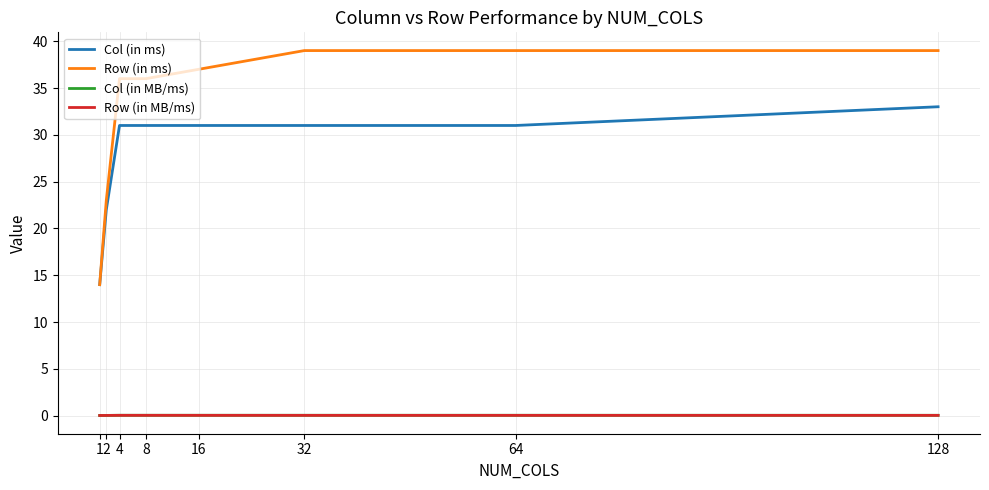

What are all the series names shown in the legend?

Col (in ms), Row (in ms), Col (in MB/ms), Row (in MB/ms)